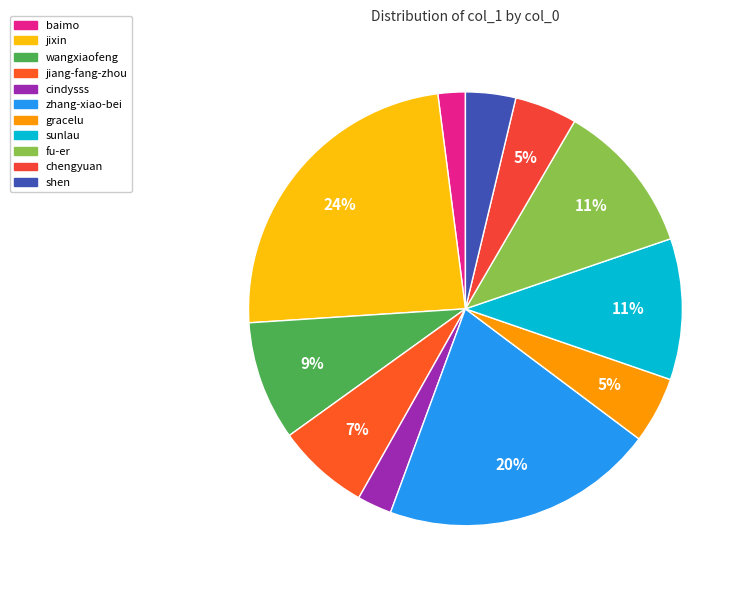

Count the number of slices in the pie.

11